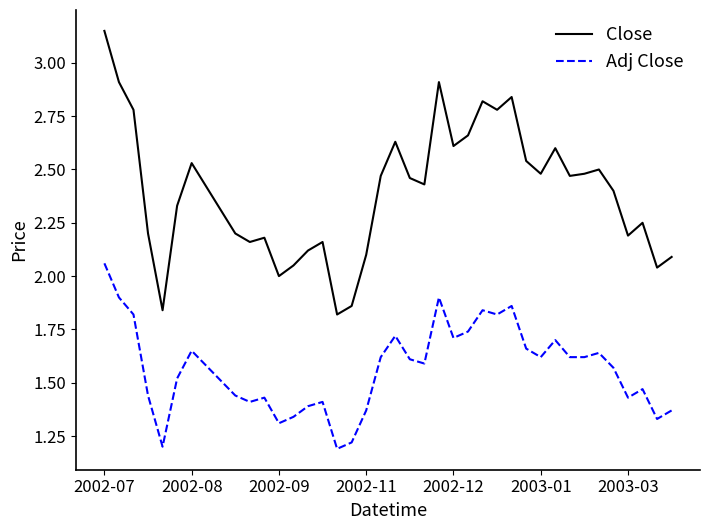

How many lines are shown in the chart?

2